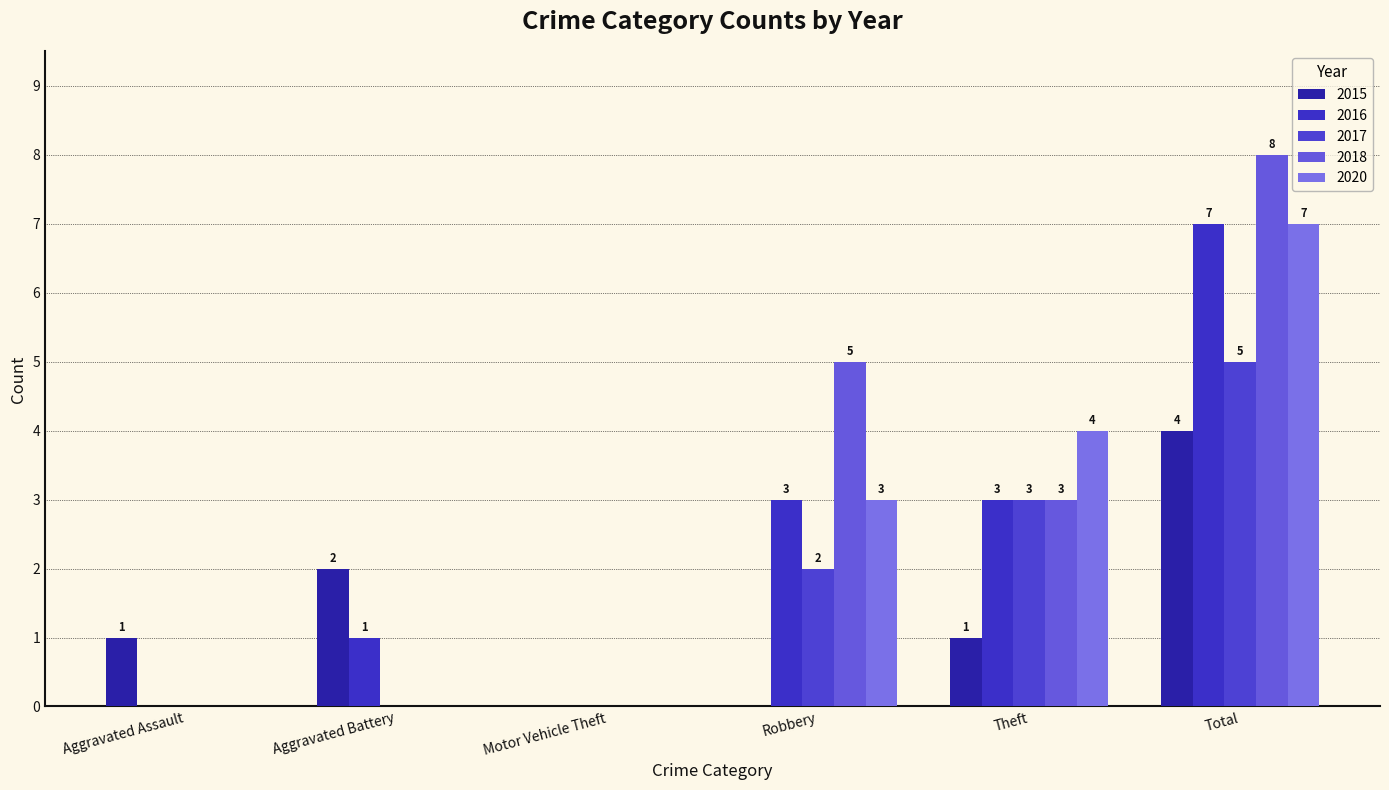

At Aggravated Assault, list the series in order from largest to smallest.

2015, 2016, 2017, 2018, 2020